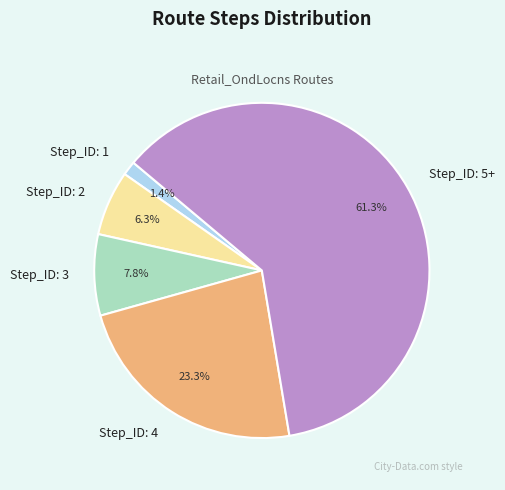

Does any single category account for the majority?

Yes